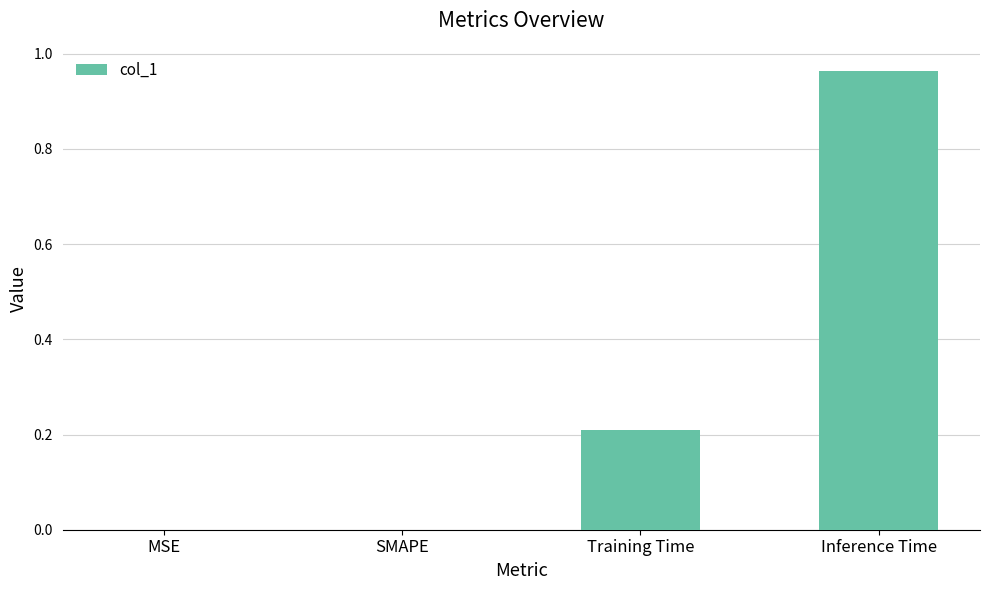

Between MSE and Inference Time, which is larger?

Inference Time